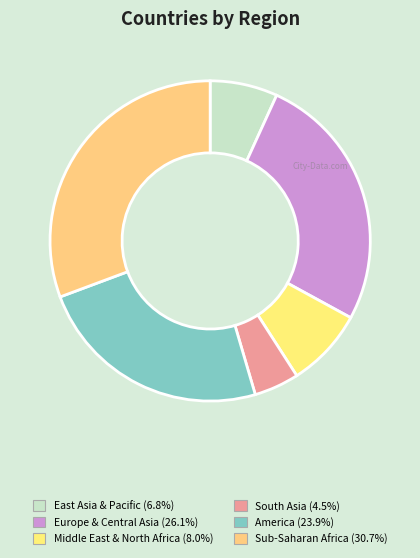

Count the number of slices in the pie.

6